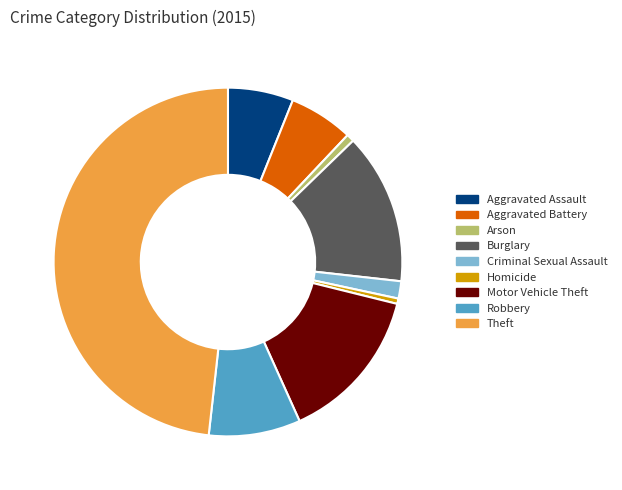

Is there a majority slice in this chart?

No